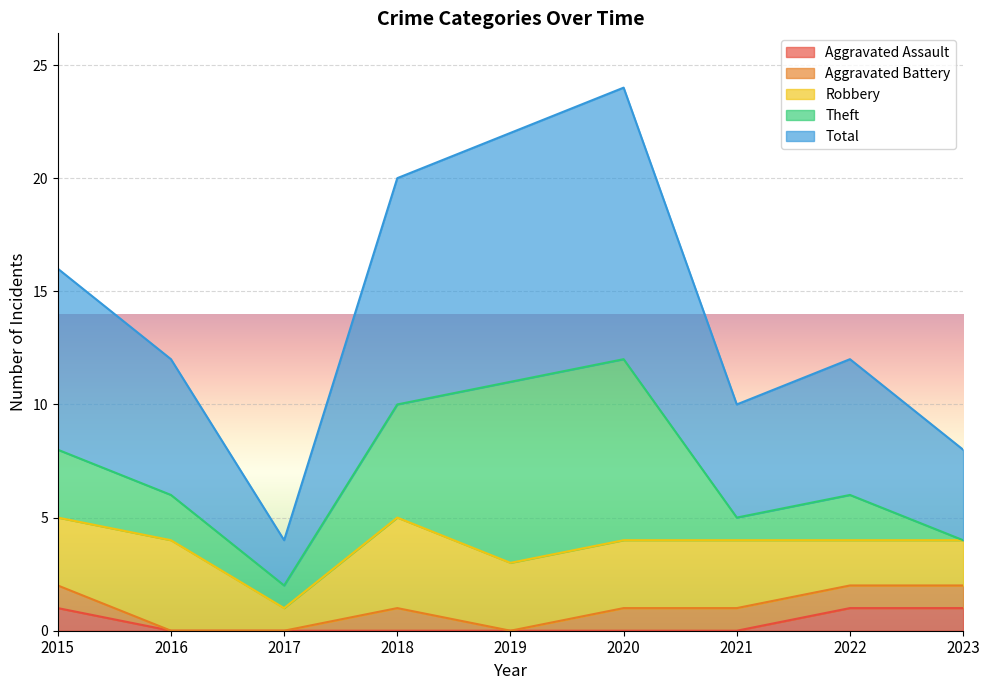

How many lines are shown in the chart?

5